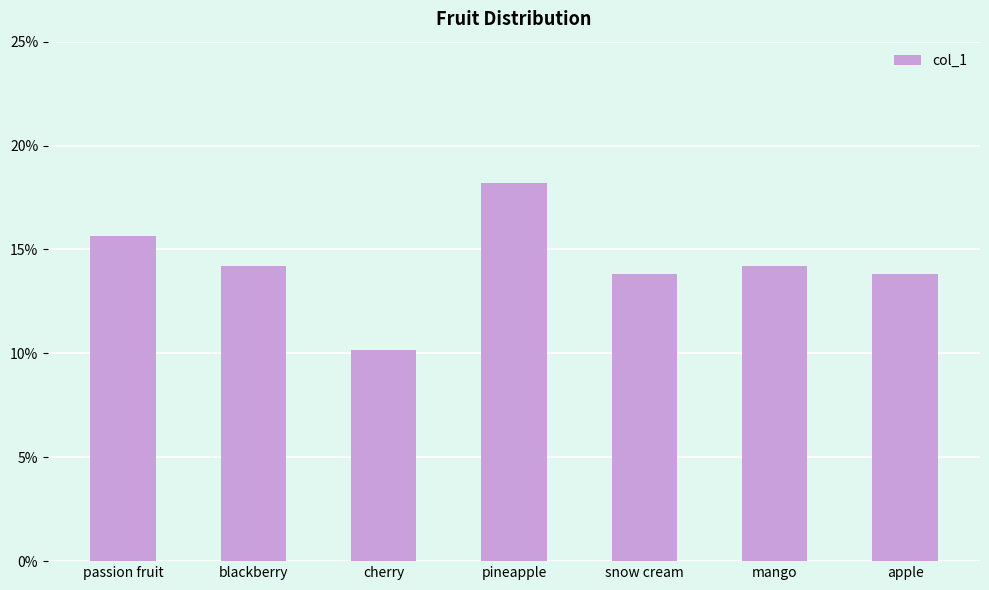

Rank the categories by value from highest to lowest.

pineapple, passion fruit, blackberry, mango, snow cream, apple, cherry